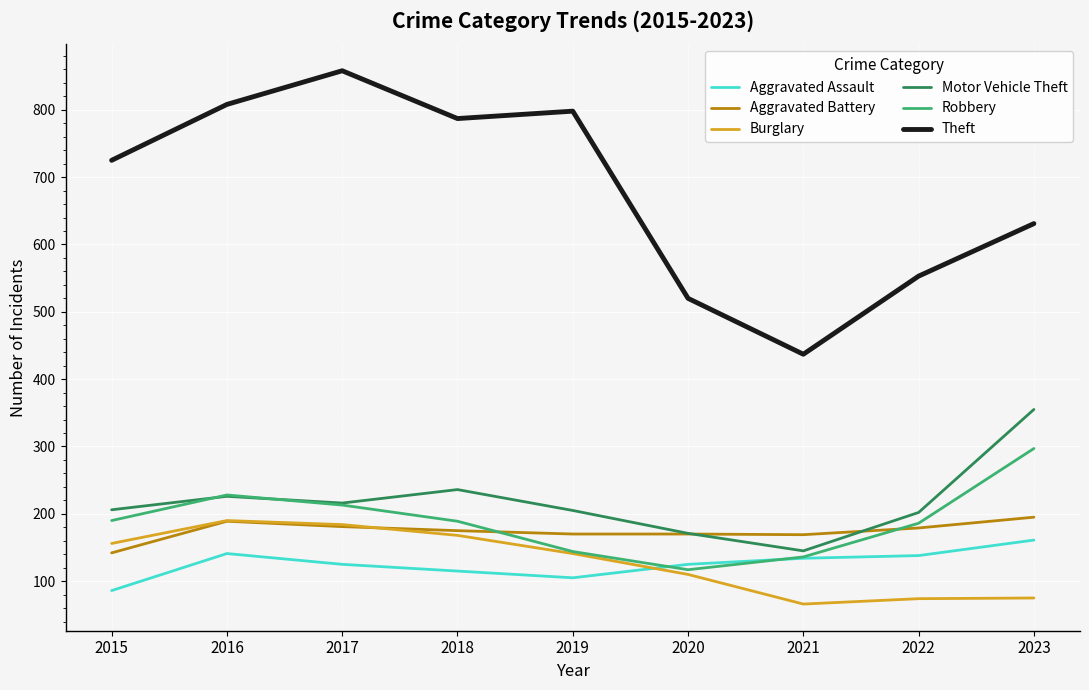

Which series changed the most between 2015 and 2017?

Theft